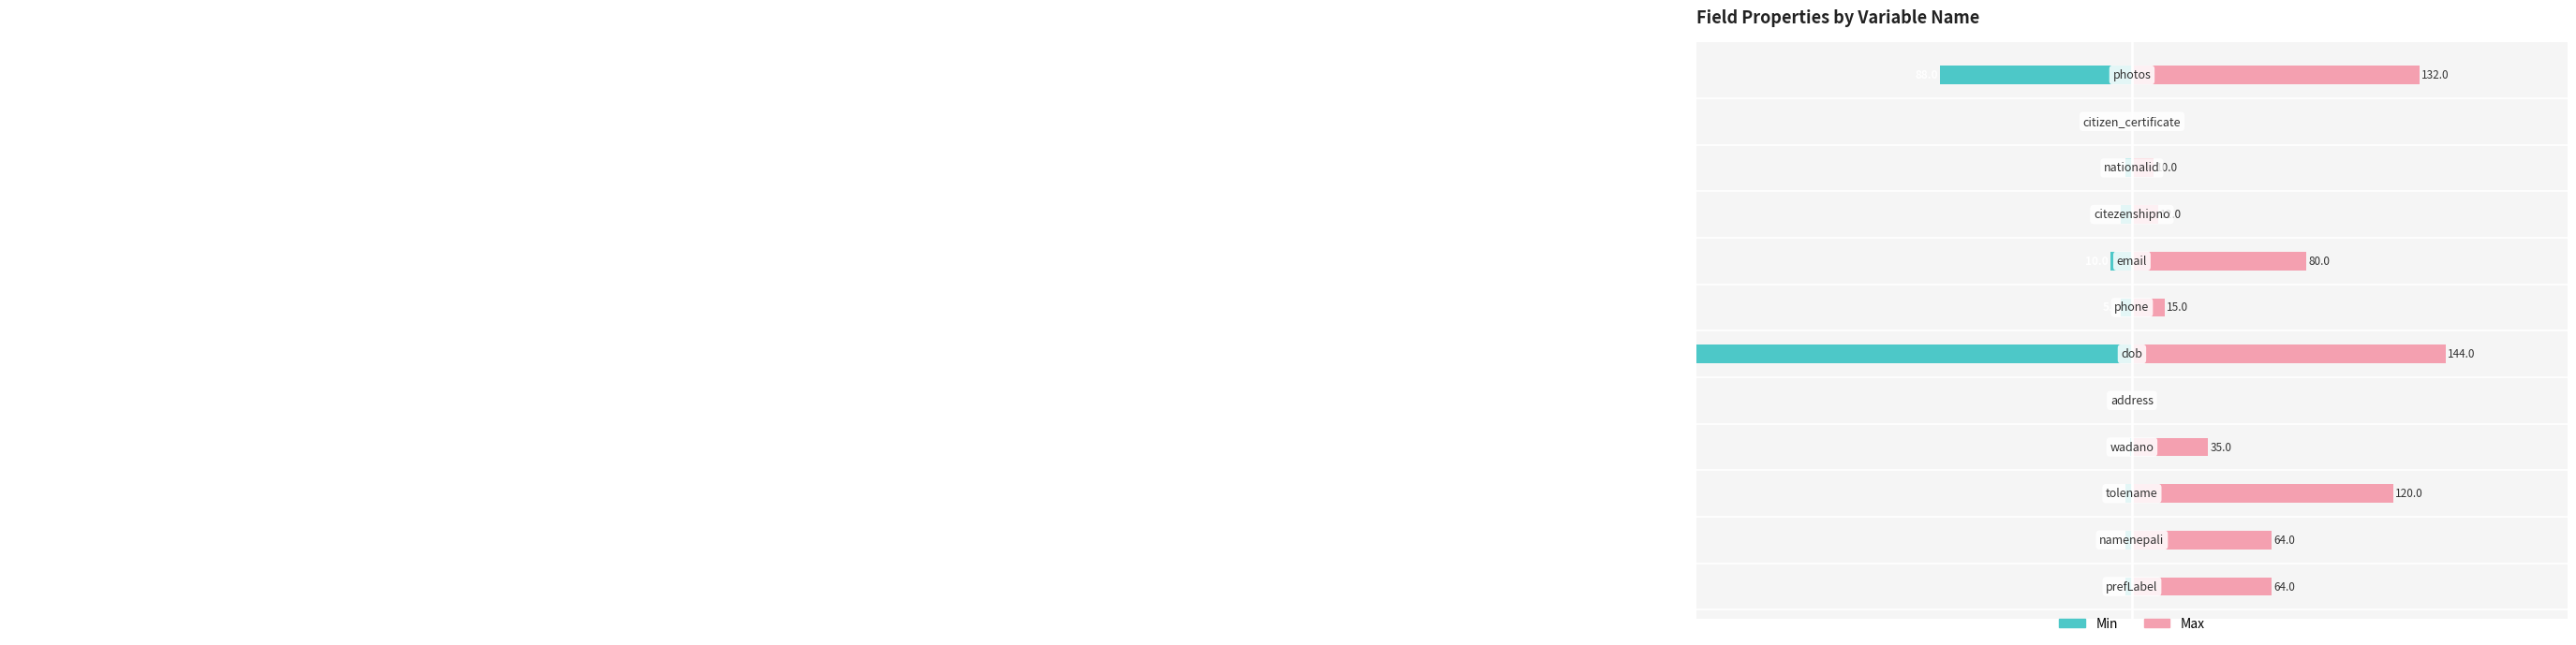

How many data points does each series have?

12